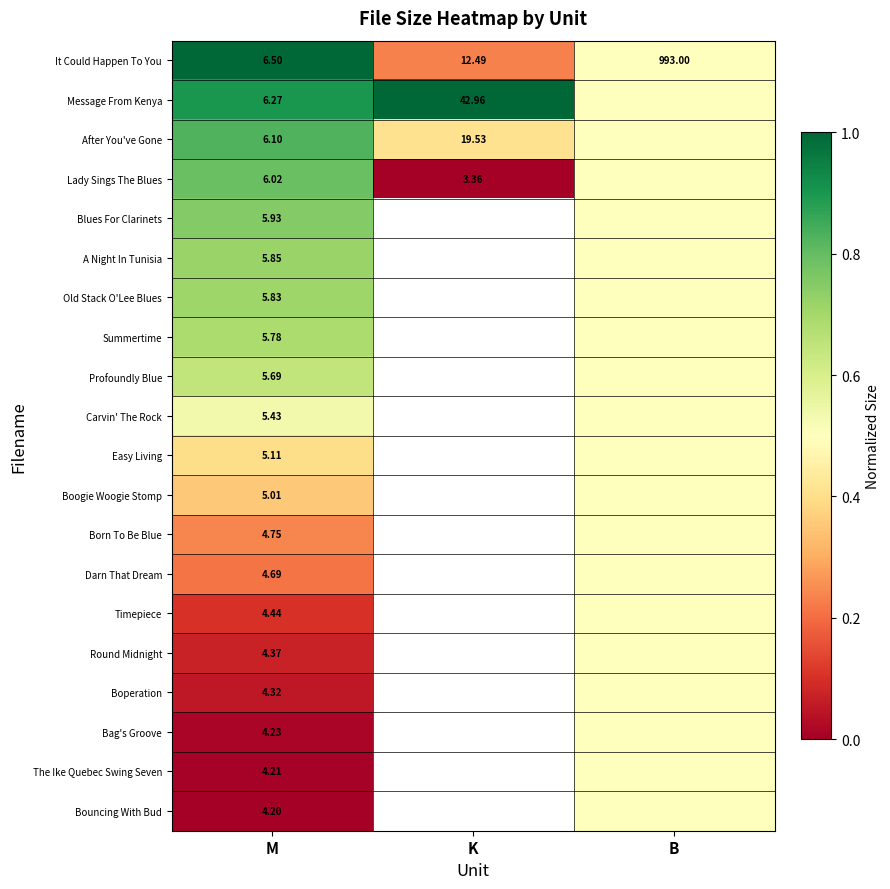

Is the value of Blues For Clarinets at M greater than the value of Timepiece at M?

Yes